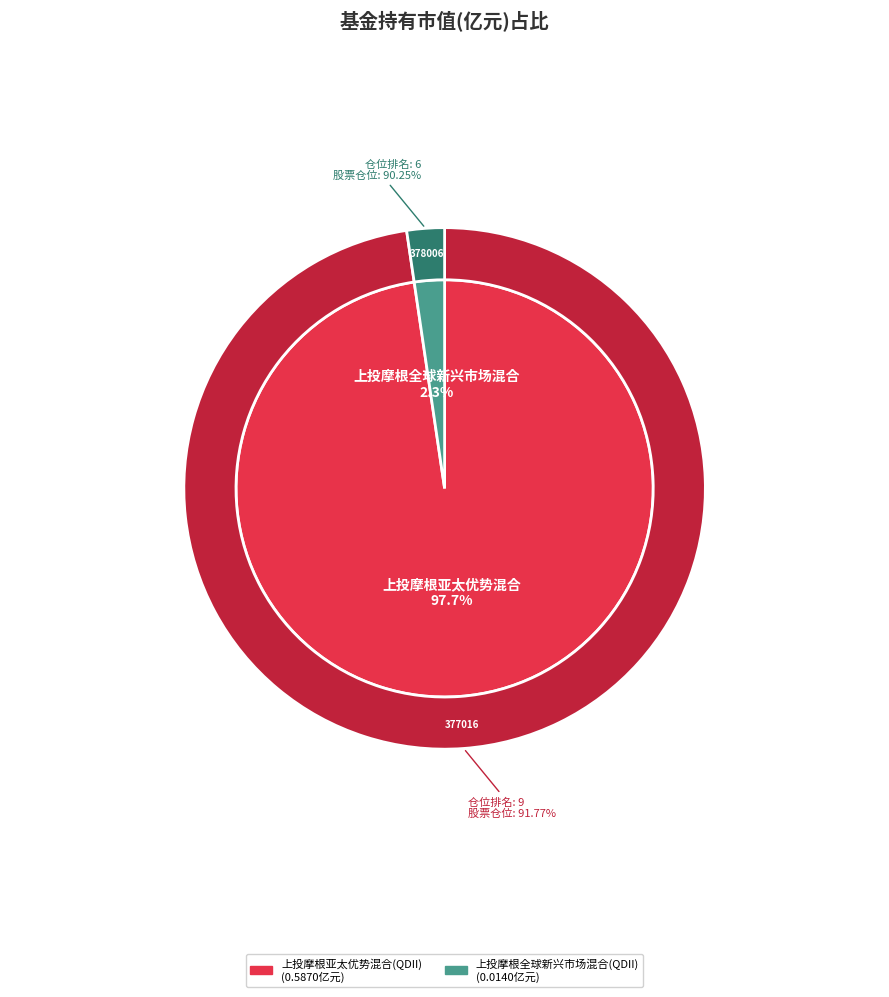

Which category has the biggest portion of the pie?

上投摩根亚太优势混合(QDII)